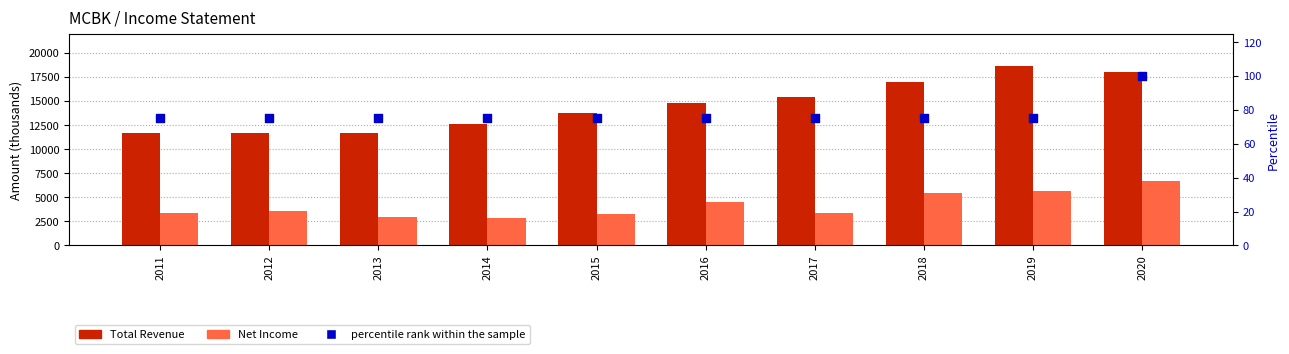

Which series has the largest total across all categories?

Total Revenue